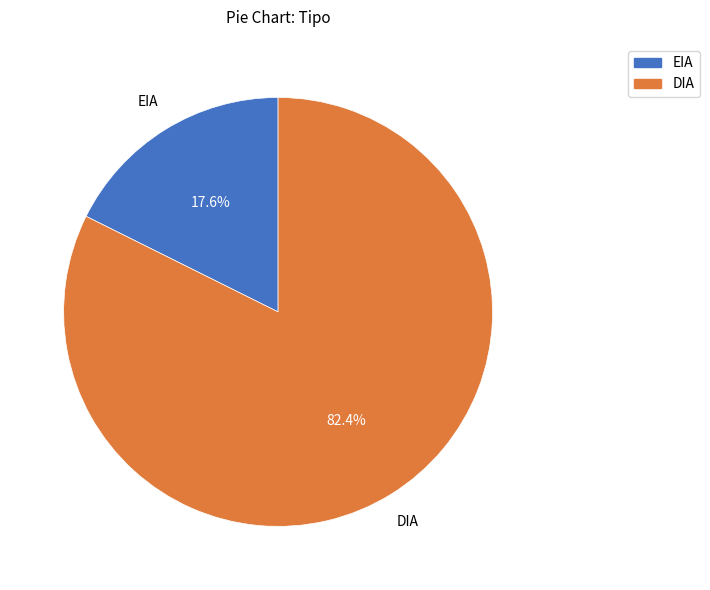

Between EIA and DIA, which is larger?

DIA